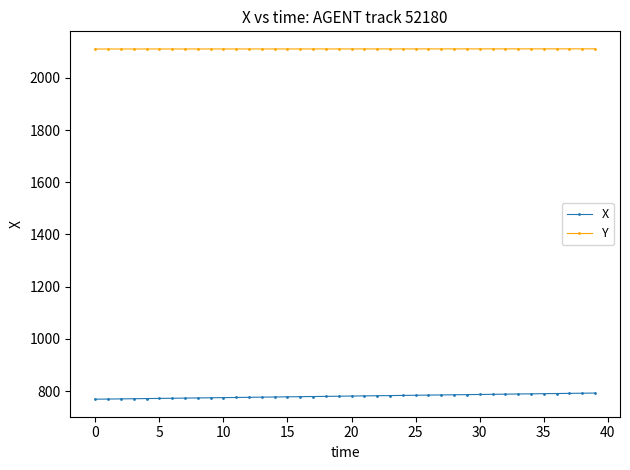

Which series has the largest total across all categories?

Y